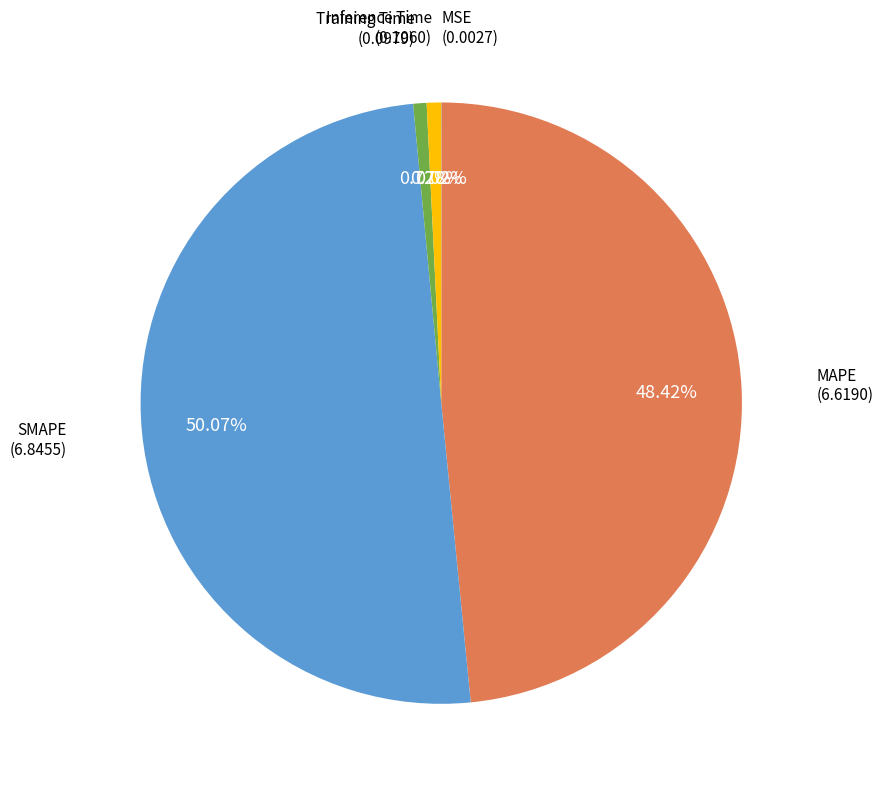

Rank the categories by value from highest to lowest.

SMAPE, MAPE, Inference Time, Training Time, MSE